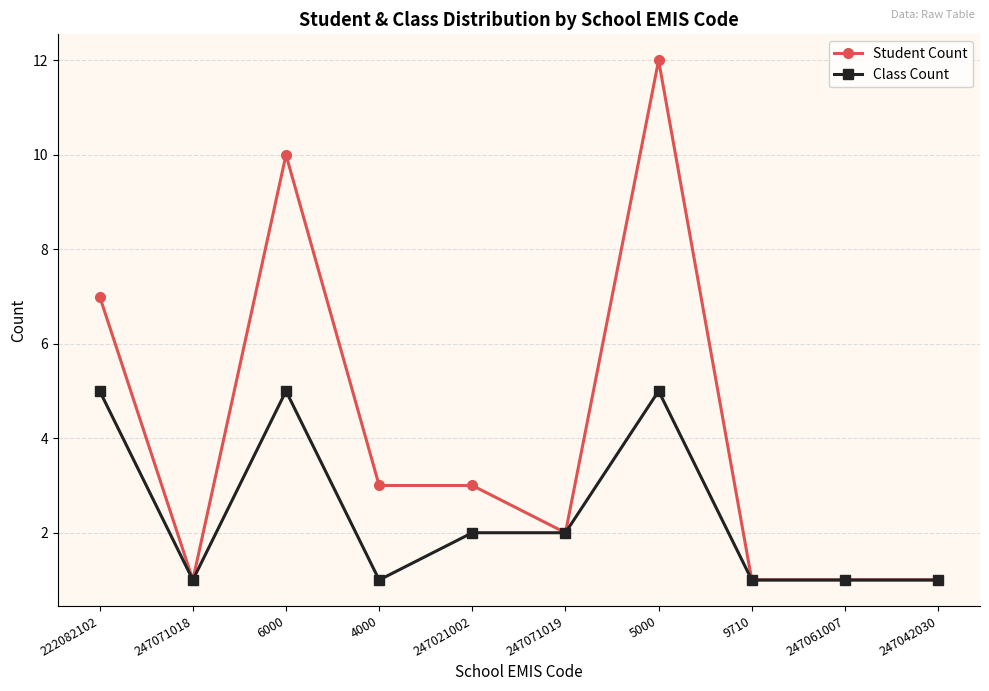

Is it true that Student Count equals 1 at 247071019?

False